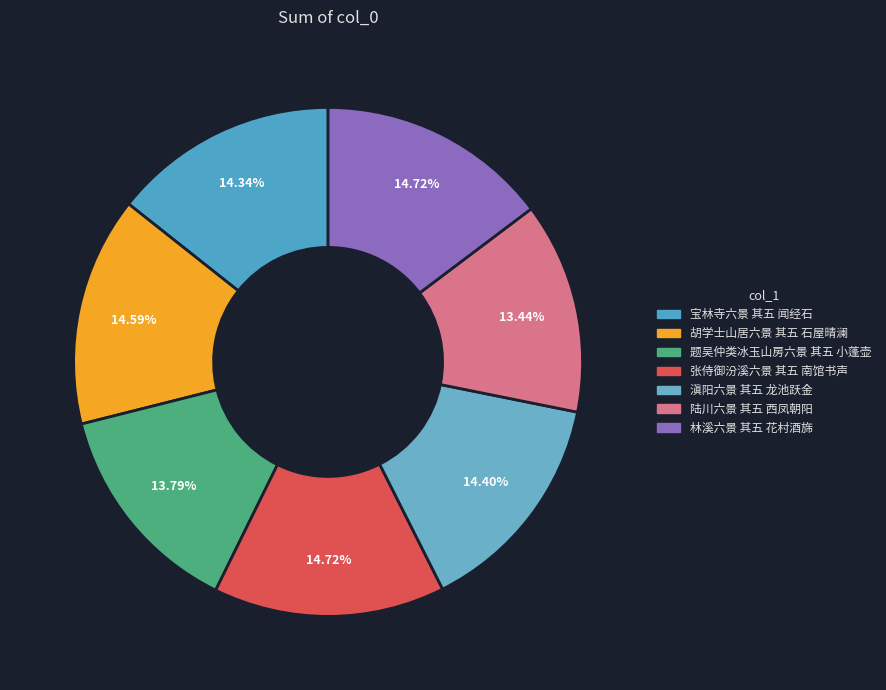

What is the largest slice in the pie chart?

林溪六景 其五 花村酒旆